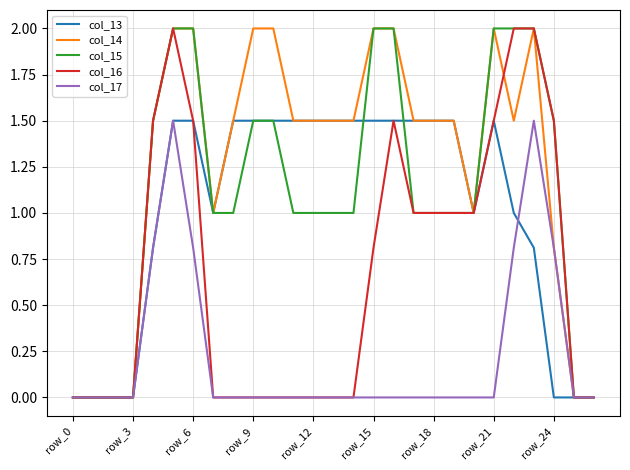

Which series has the largest total across all categories?

col_14